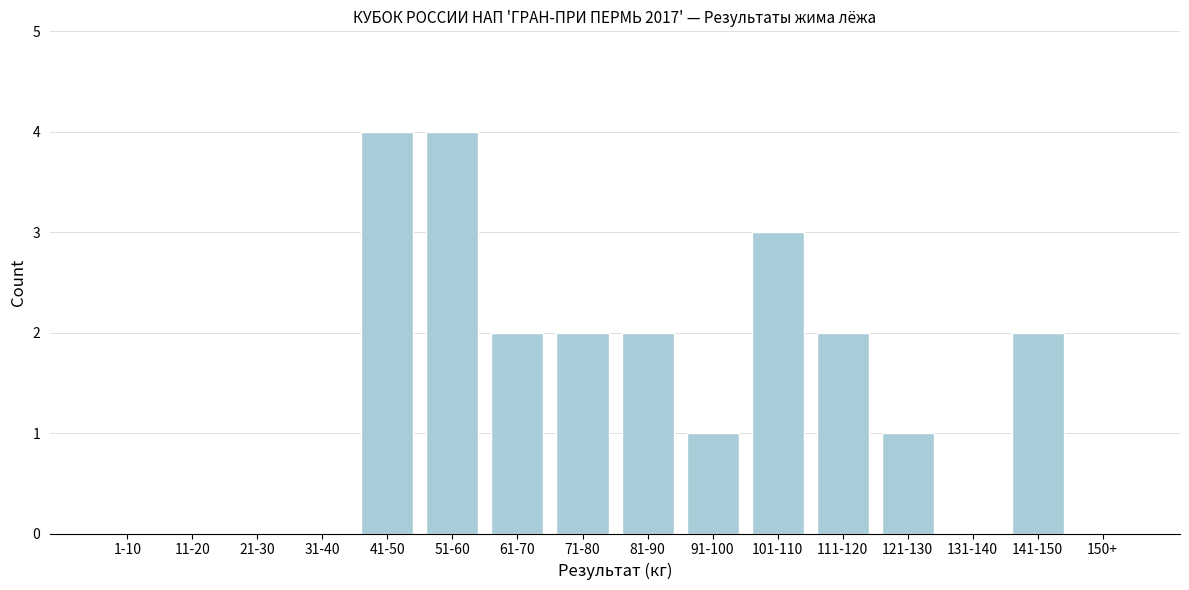

Reading left to right, transcribe all the data shown in this chart.

1-10=0	11-20=0	21-30=0	31-40=0	41-50=4	51-60=4	61-70=2	71-80=2	81-90=2	91-100=1	101-110=3	111-120=2	121-130=1	131-140=0	141-150=2	150+=0